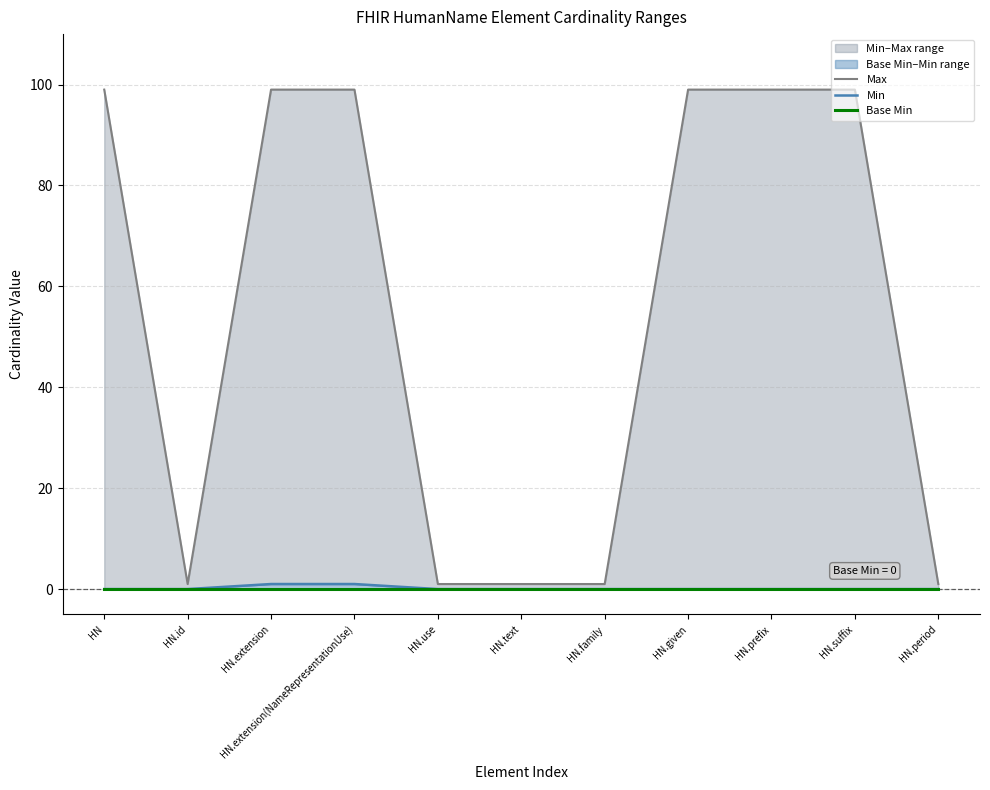

How many data points in Max are less than 99?

5